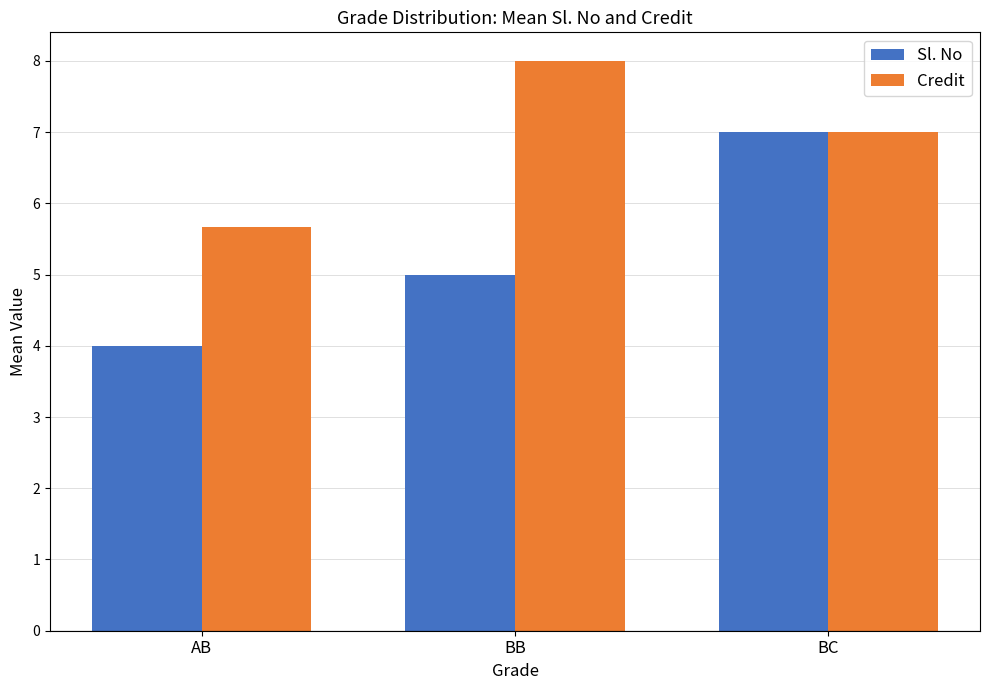

What is the lowest value of the Sl. No series?

4.0